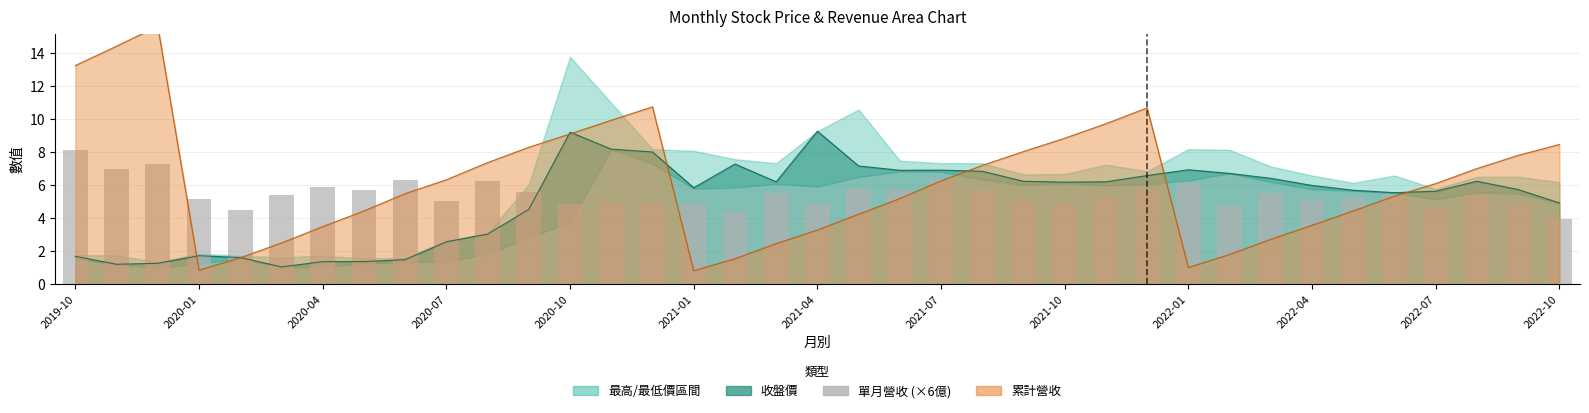

What is the value of the 24th bar from the left?

5.0